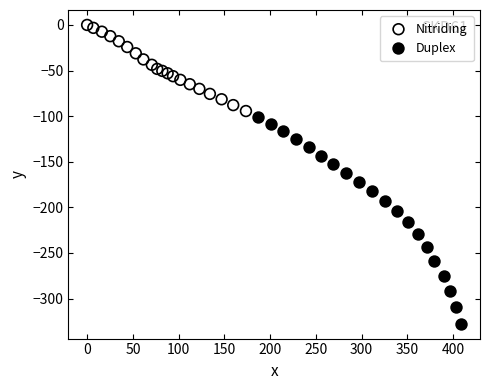

Which series contains the lowest Y value?

Duplex